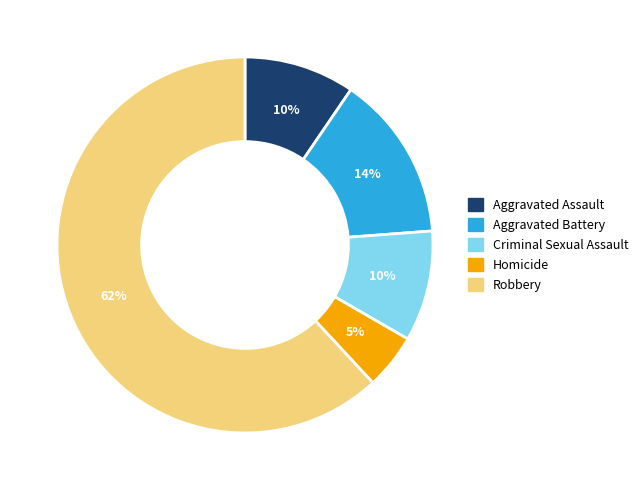

Is there a majority slice in this chart?

Yes